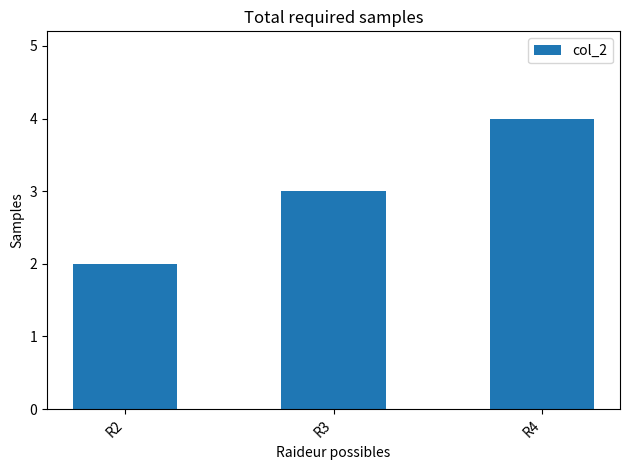

How many bars are there in total?

3